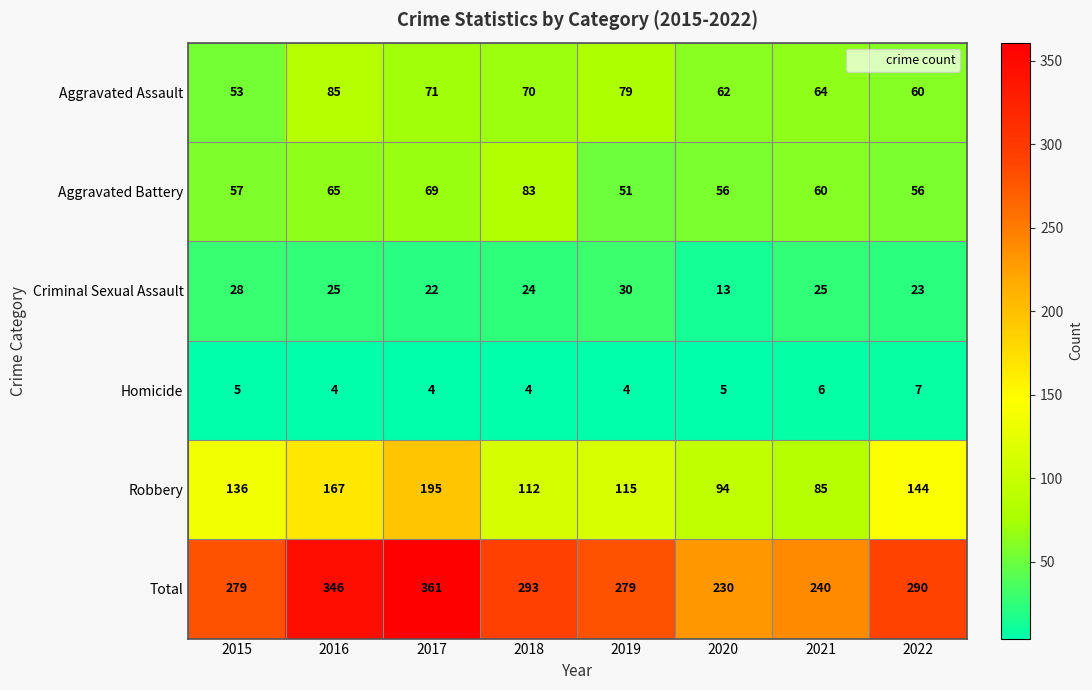

Which category has the highest value across all series?

2017